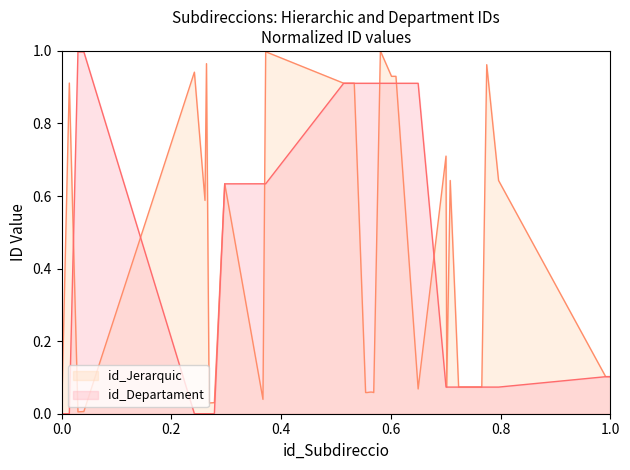

Reading left to right, what are all the values shown in this chart?

id_Jerarquic: 0.0	0.9	0.0	0.0	0.9	0.6	1.0	0.0	0.0	0.6	0.0	1.0	0.9	0.9	0.9	0.1	0.1	0.1	0.1	0.1	1.0	0.9	0.9	0.1	0.7	0.1	0.6	0.1	0.1	0.1	0.1	0.1	0.1	1.0	0.6	0.1	0.1	0.1	0.1	0.1
id_Departament: 0.0	0.0	1.0	1.0	0.0	0.0	0.0	0.0	0.0	0.6	0.6	0.6	0.9	0.9	0.9	0.9	0.9	0.9	0.9	0.9	0.9	0.9	0.9	0.9	0.1	0.1	0.1	0.1	0.1	0.1	0.1	0.1	0.1	0.1	0.1	0.1	0.1	0.1	0.1	0.1